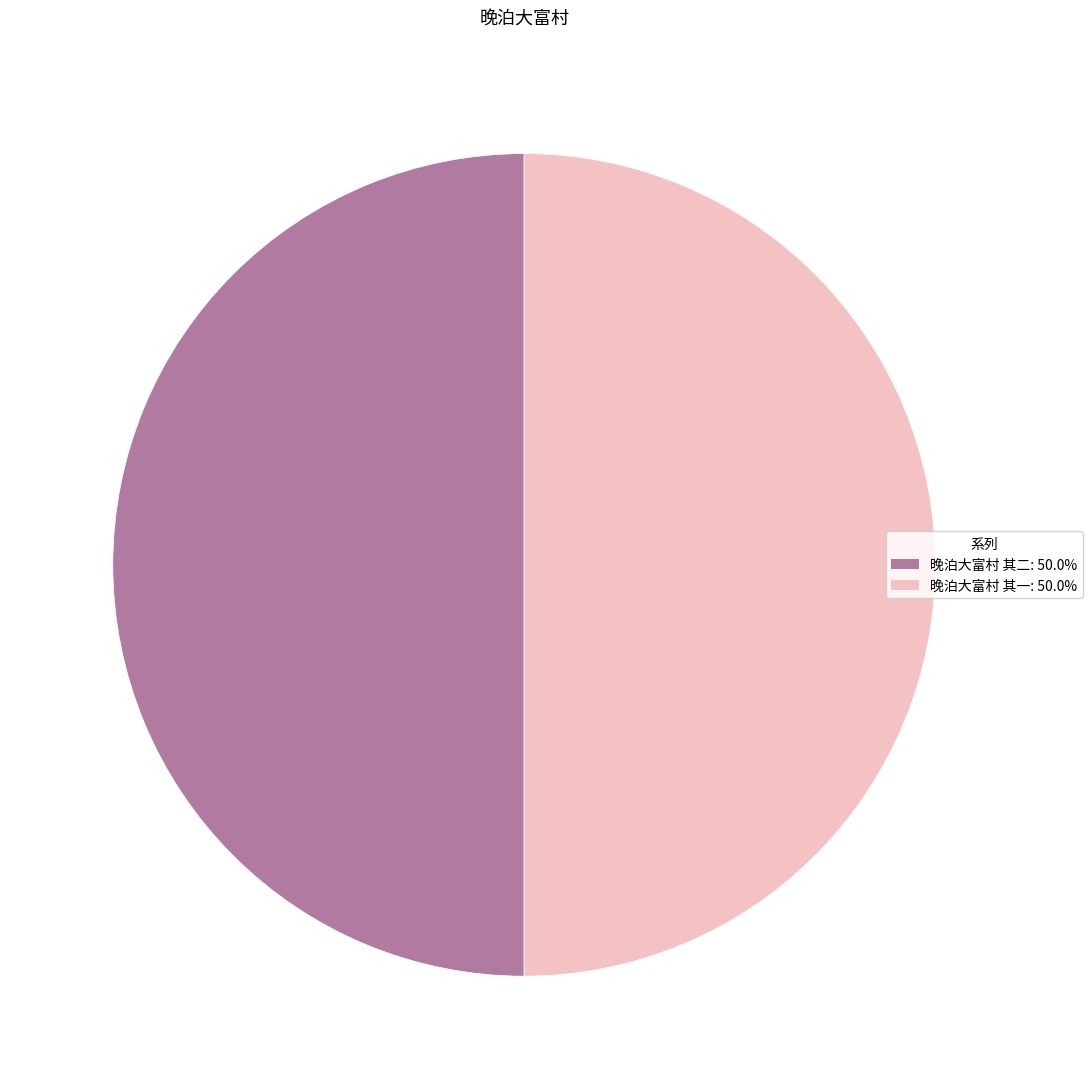

Approximately how many times larger is the value at 晚泊大富村 其二: 50.0% compared to 晚泊大富村 其一: 50.0%?

1.0